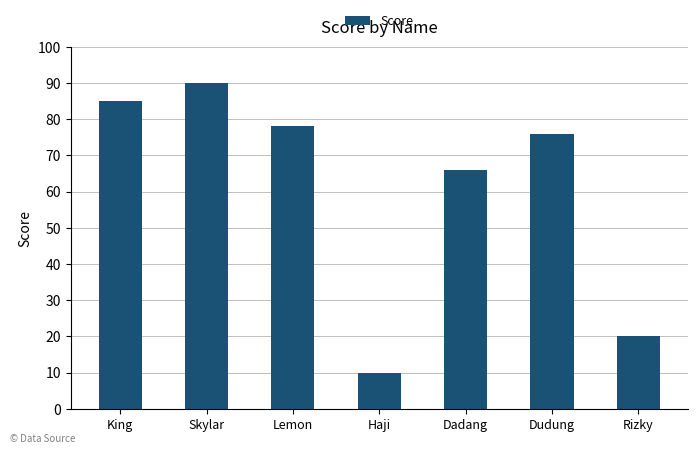

The value at Dadang is 66. True or false?

True